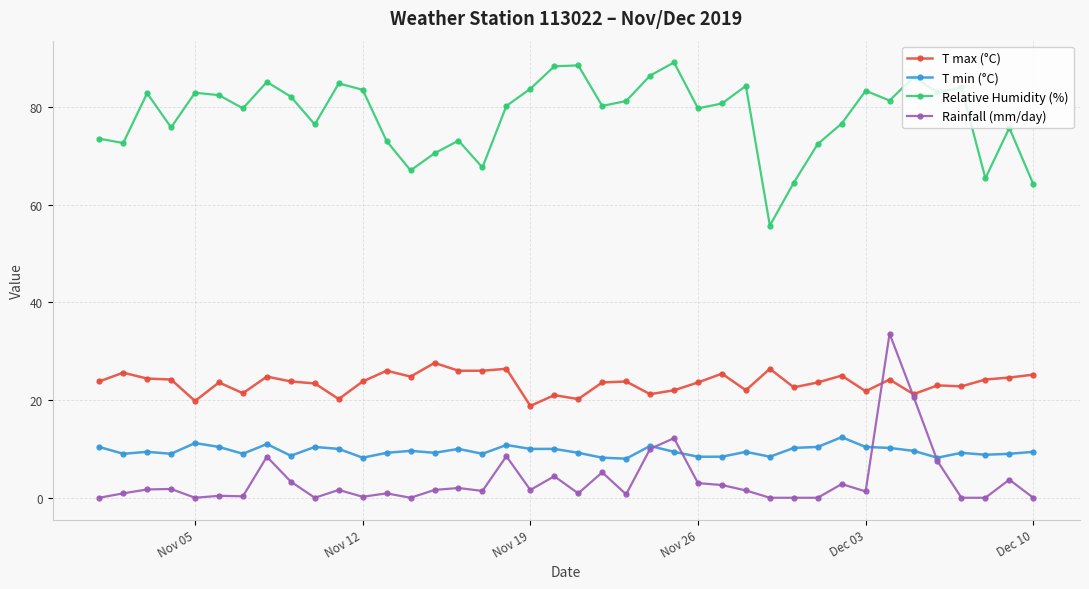

What is the highest value of the T min (°C) series?

12.4